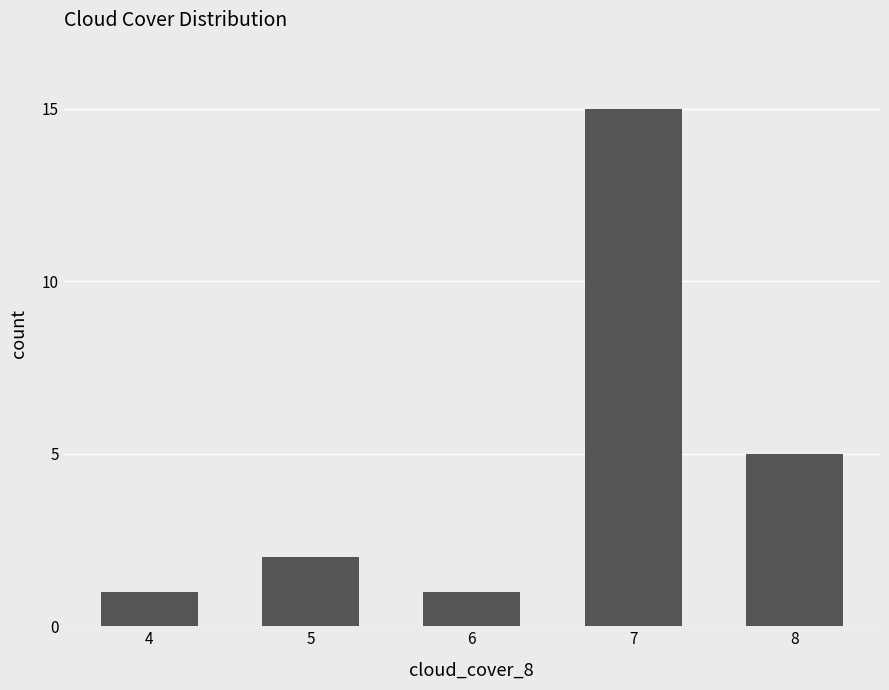

What is the change in value from 5 to 6?

-1